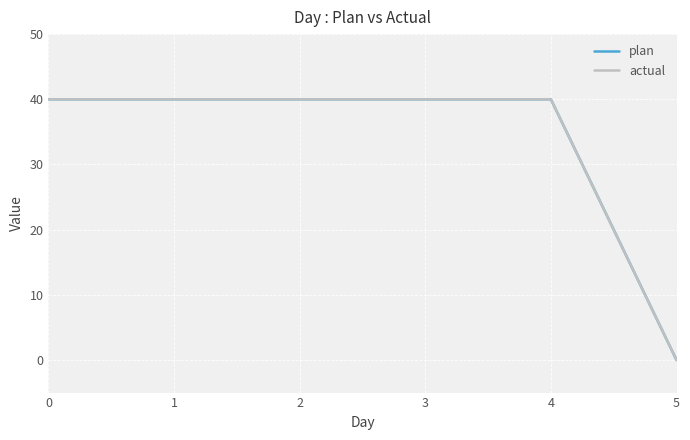

List the series in order of their peak value, highest first.

plan, actual